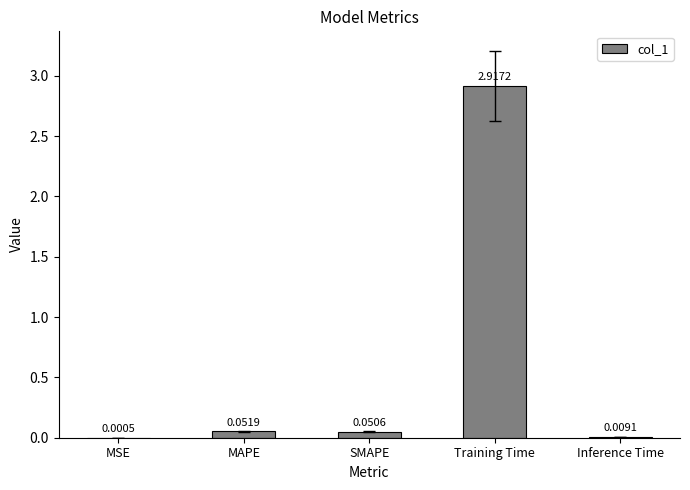

At which category does the chart reach its peak across all series?

Training Time